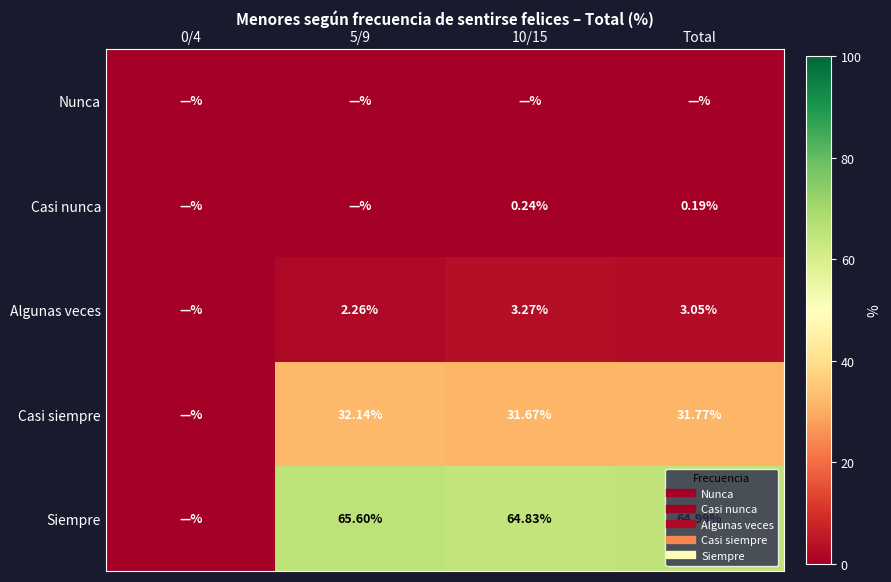

What is the highest value of the Algunas veces series?

3.3